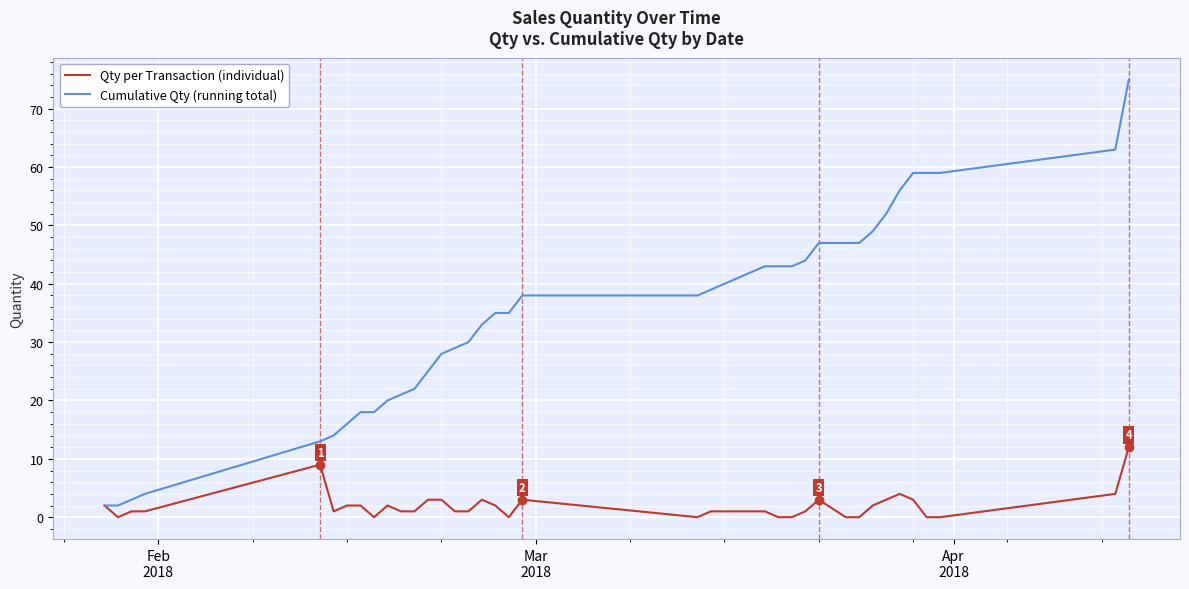

Rank the series by their maximum value, from highest to lowest.

Cumulative Qty (running total), Qty per Transaction (individual)